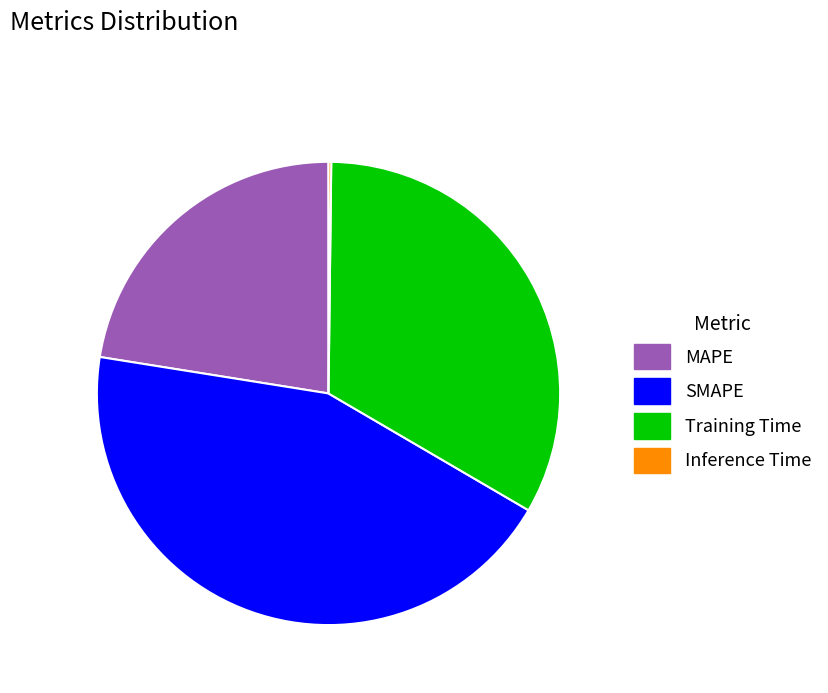

Which category has the biggest portion of the pie?

SMAPE